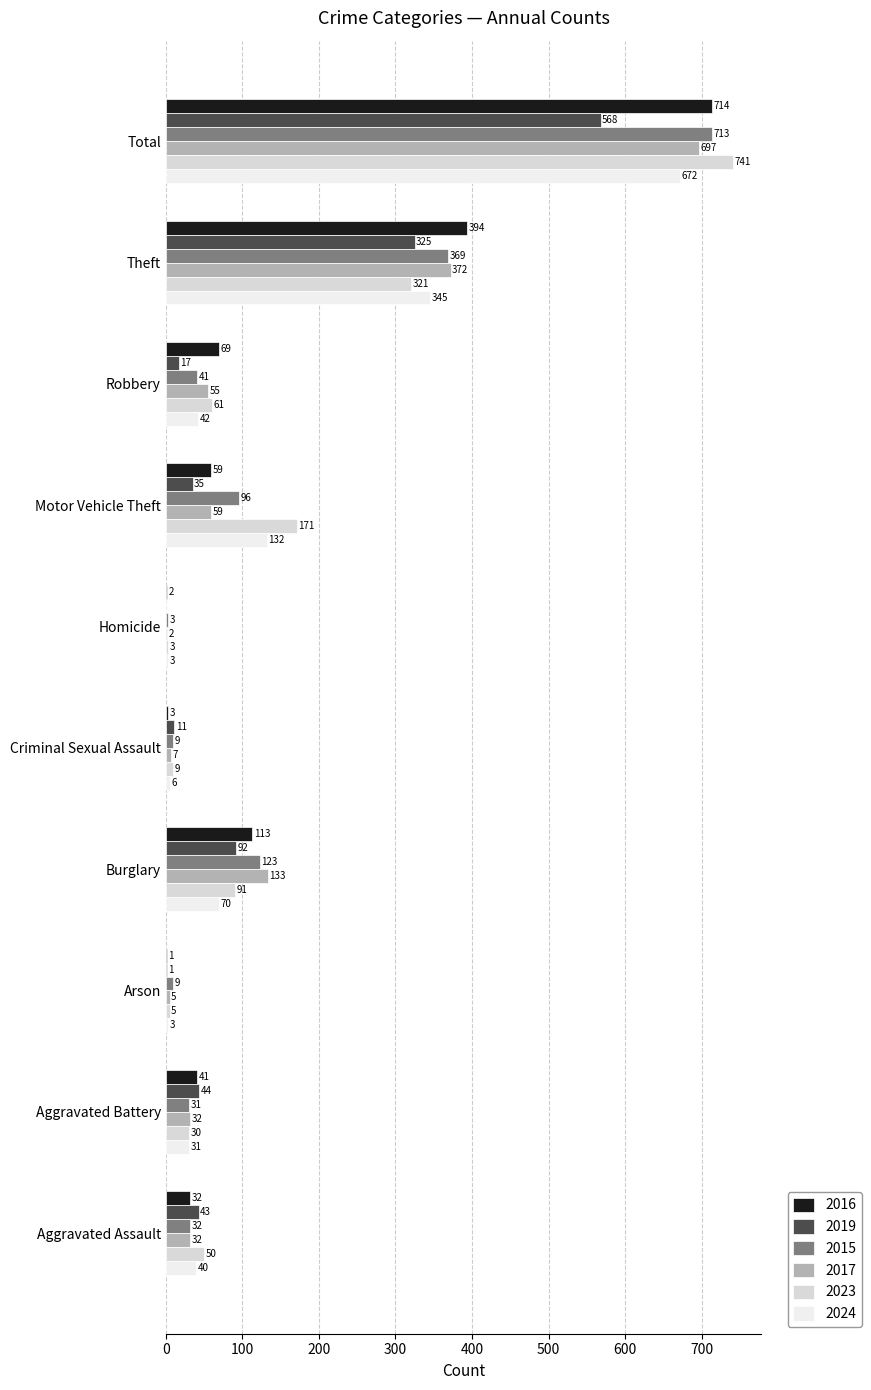

What is the value of the 2024 bar at the 8th from the left?

42